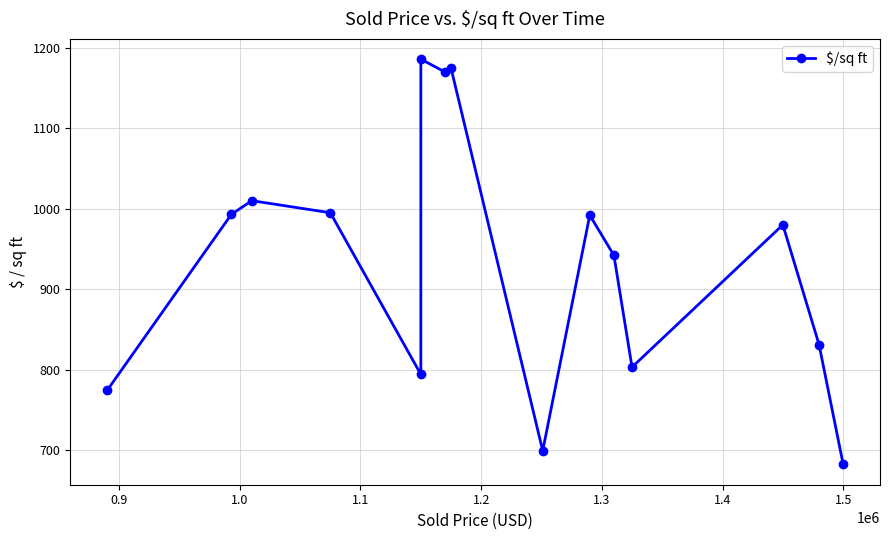

Reading left to right, transcribe all the data shown in this chart.

774	993	1010	995	794	1186	1170	1175	699	992	942	803	980	831	682